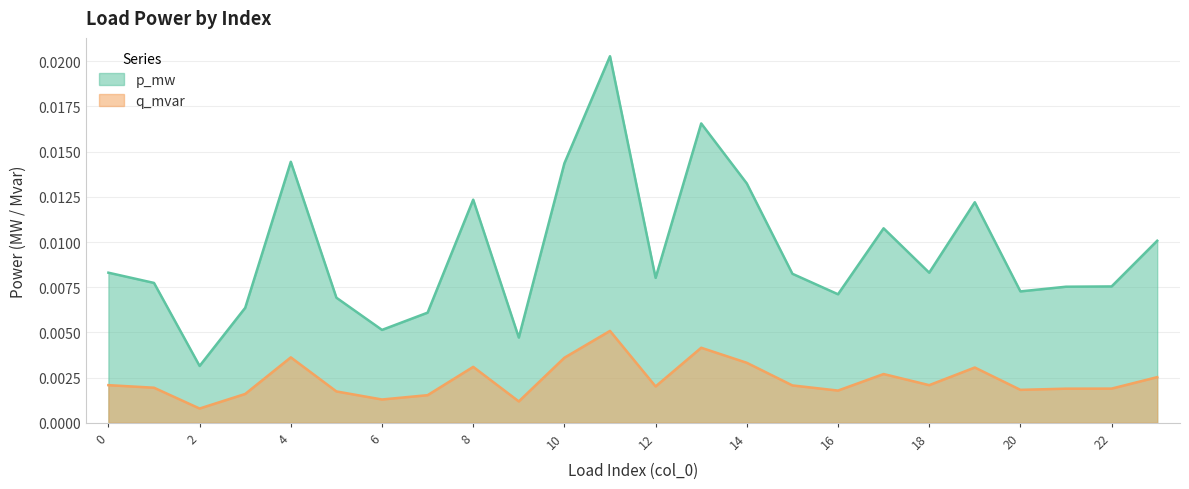

How many q_mvar values are between 0 and 1?

24